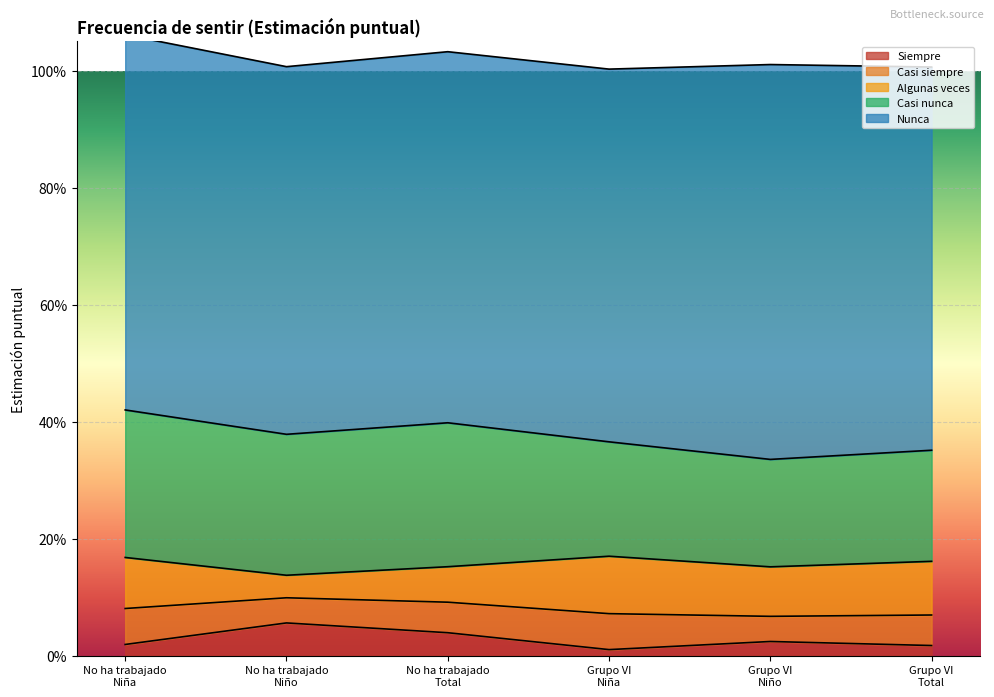

True or false: Algunas veces and Casi nunca intersect in this chart.

False